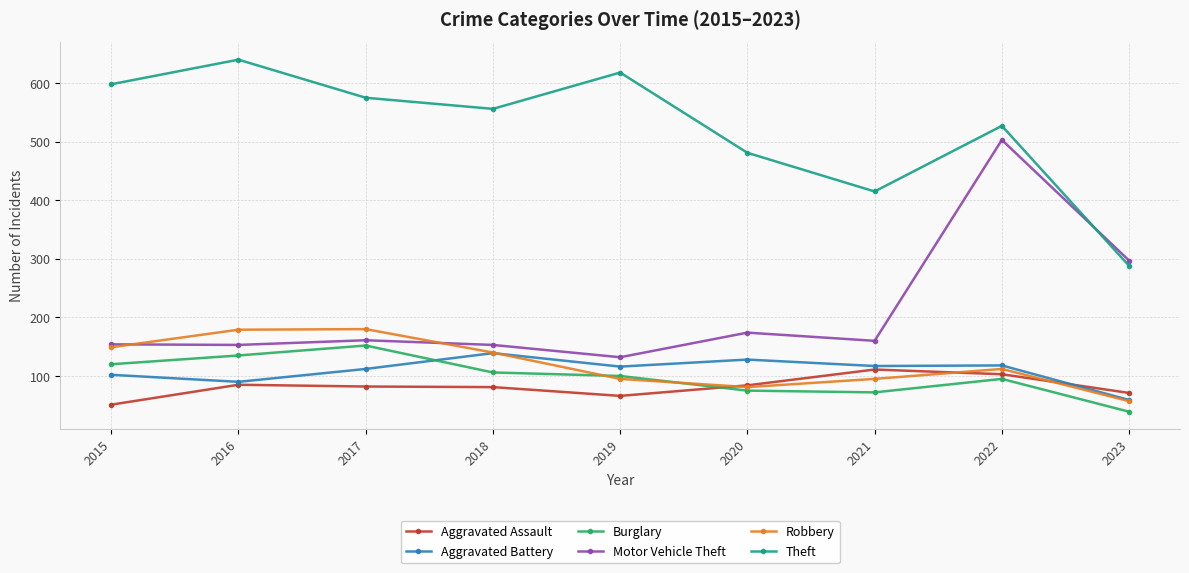

What is the total value across all series at 2016?

1282